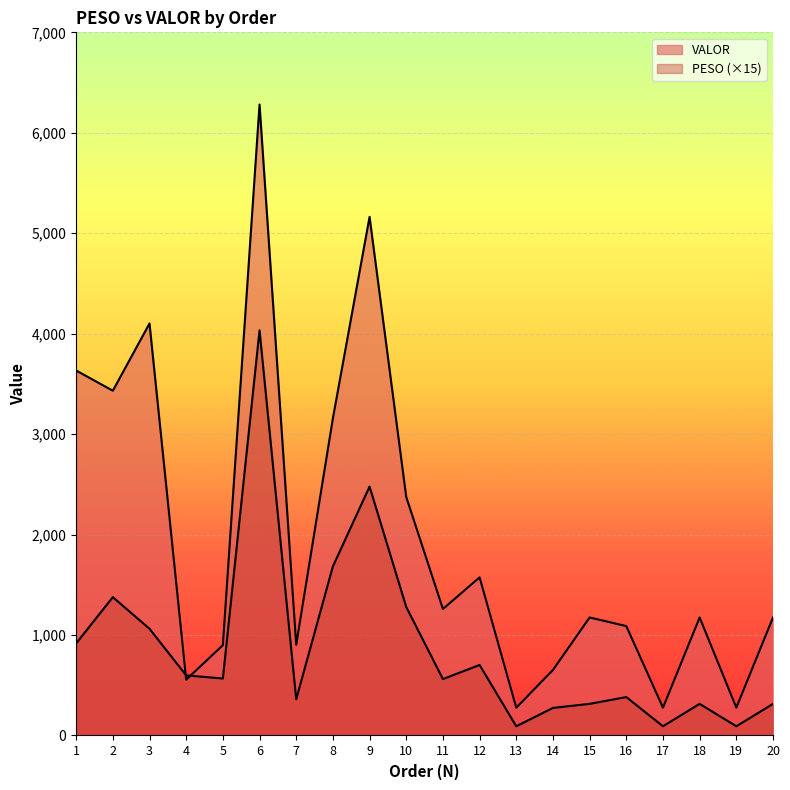

Which series has the largest total across all categories?

VALOR